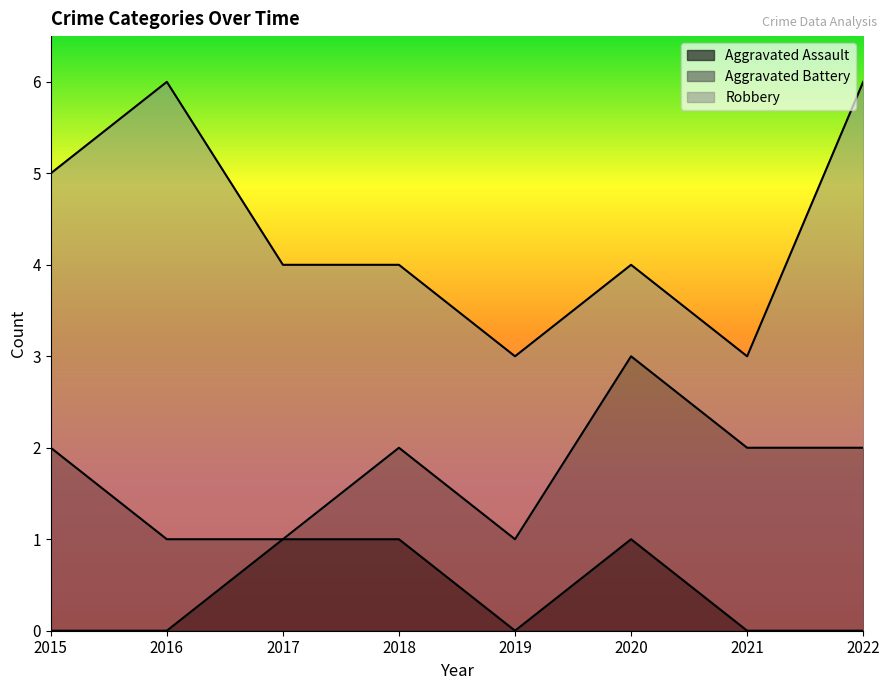

After their last crossing, which series has the higher values: Robbery or Aggravated Battery?

Robbery